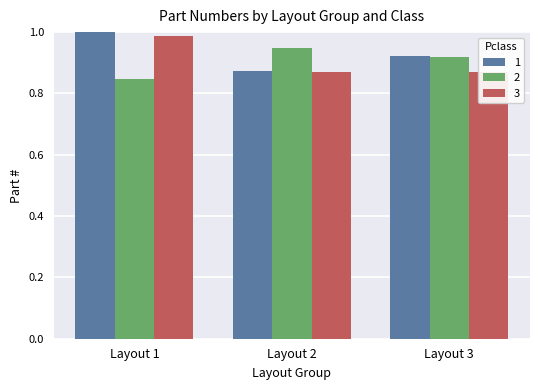

Which label corresponds to the largest value in the chart?

Layout 1